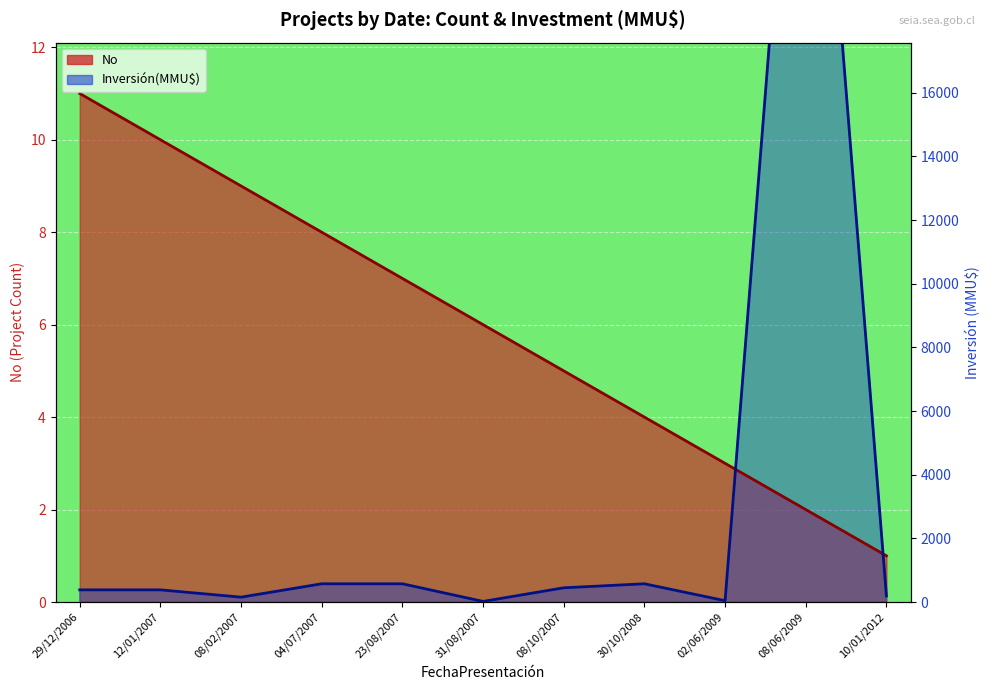

What is the average value of the No series?

6.0